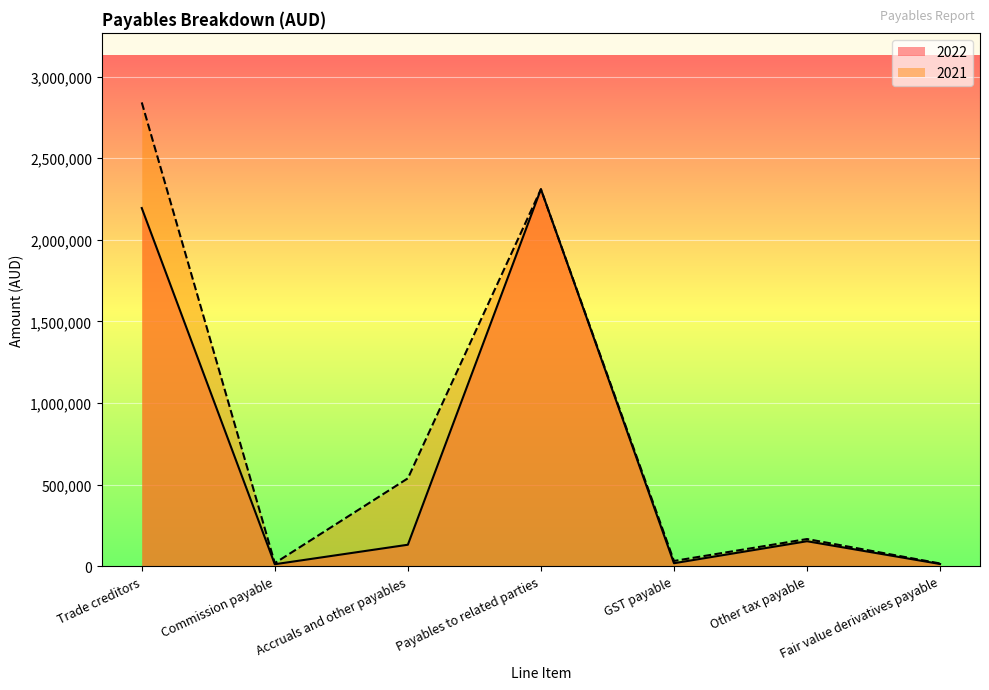

Does the chart display data point markers on the line(s)?

No